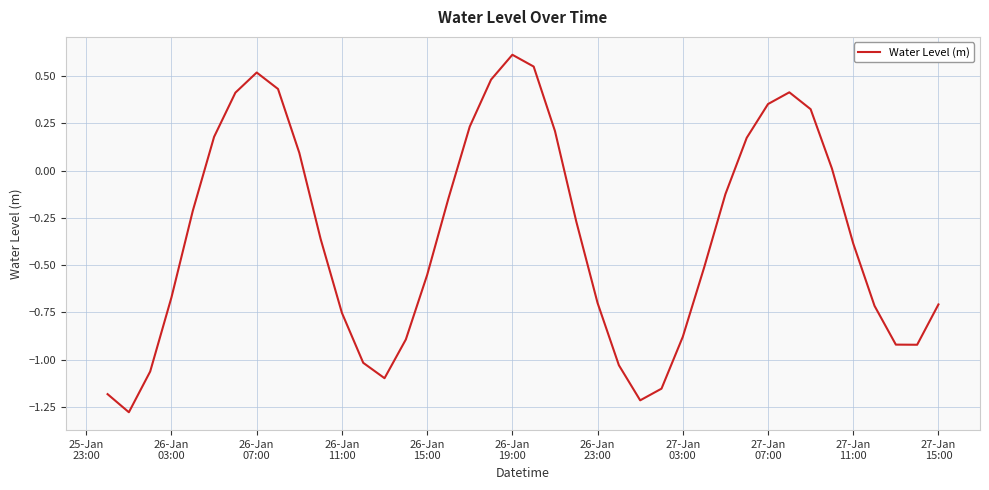

What is the difference between the maximum and minimum values?

1.9